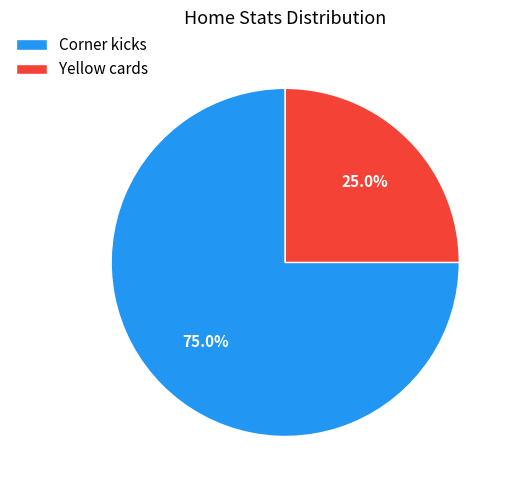

Count the number of slices in the pie.

2